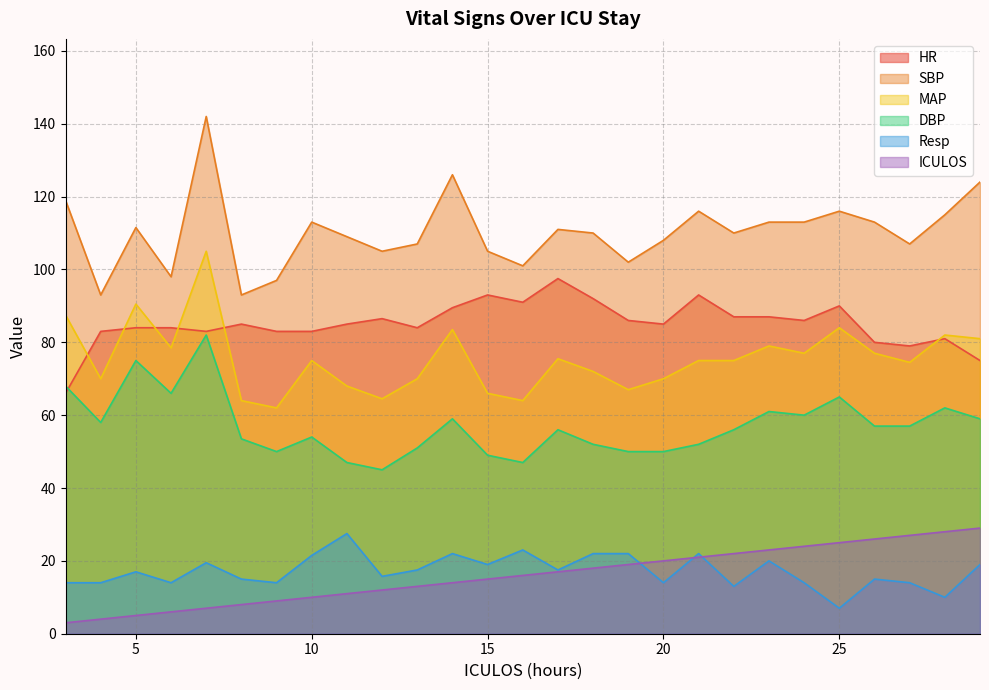

True or false: SBP has a value of 101.0 at 16.

True